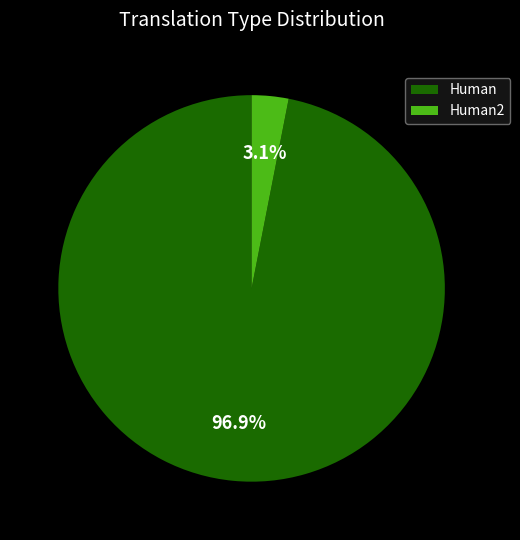

Rank the categories by value from highest to lowest.

Human, Human2